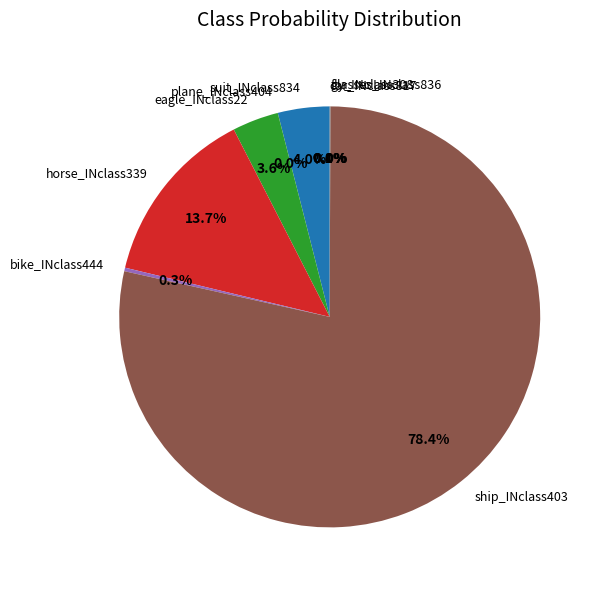

What is the largest slice in the pie chart?

ship_INclass403